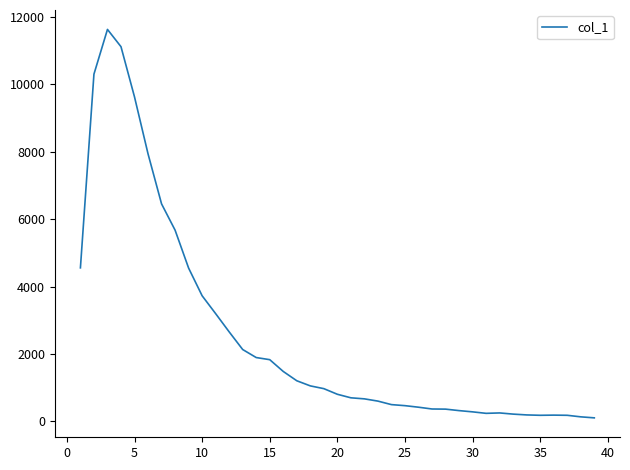

What is the difference between the maximum and minimum values?

11530